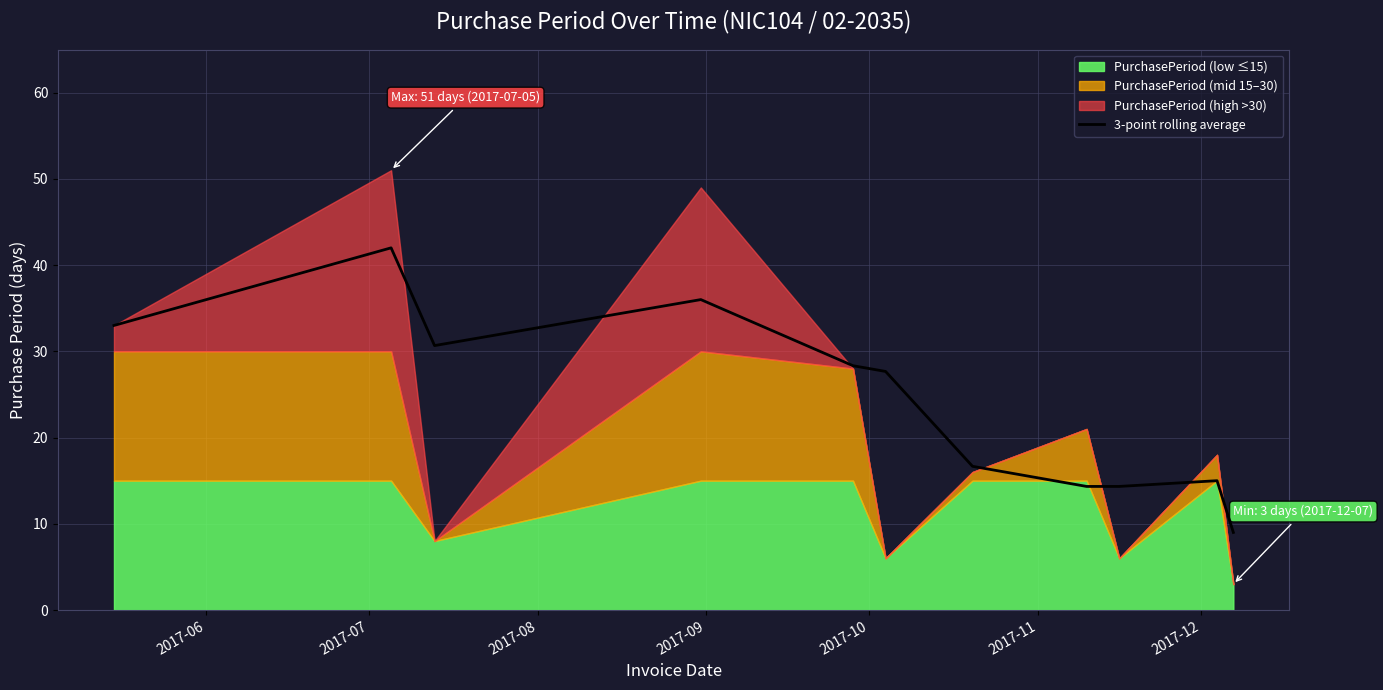

What is the lowest value of the 3-point rolling average series?

9.0